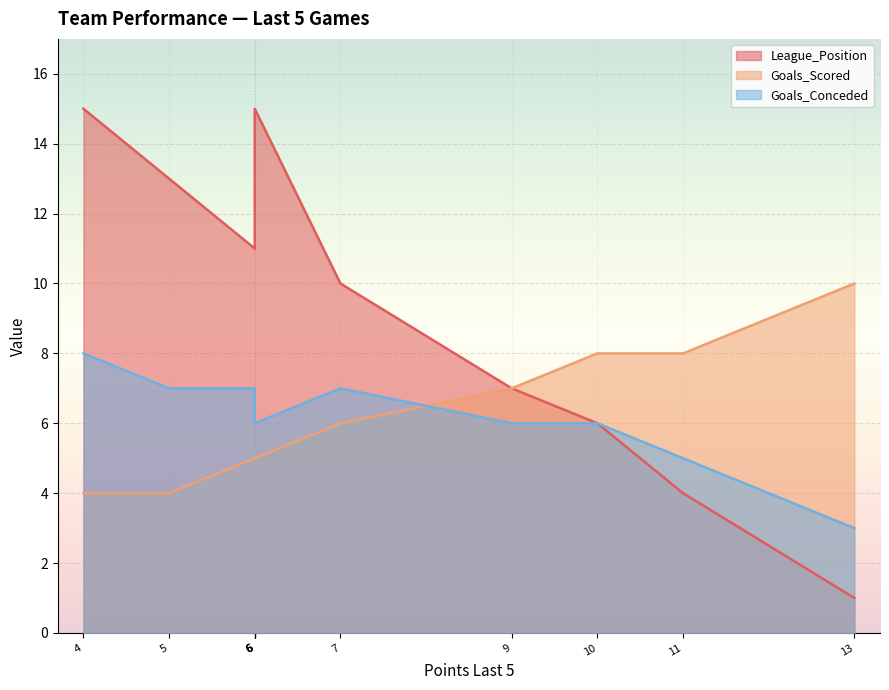

Which series has the largest total across all categories?

League_Position